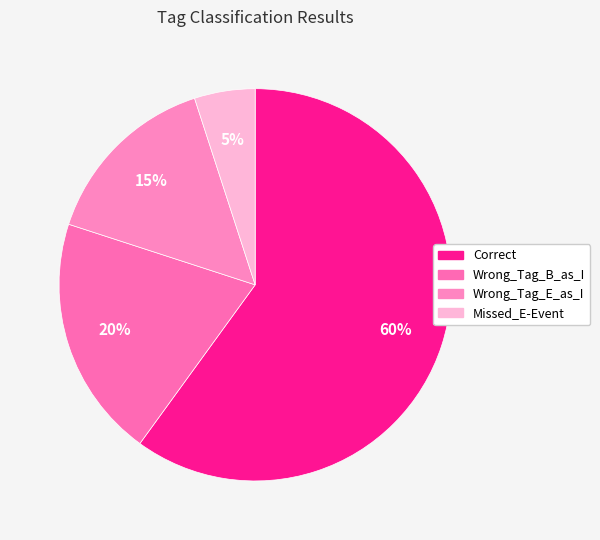

Is Correct the majority of the pie?

Yes